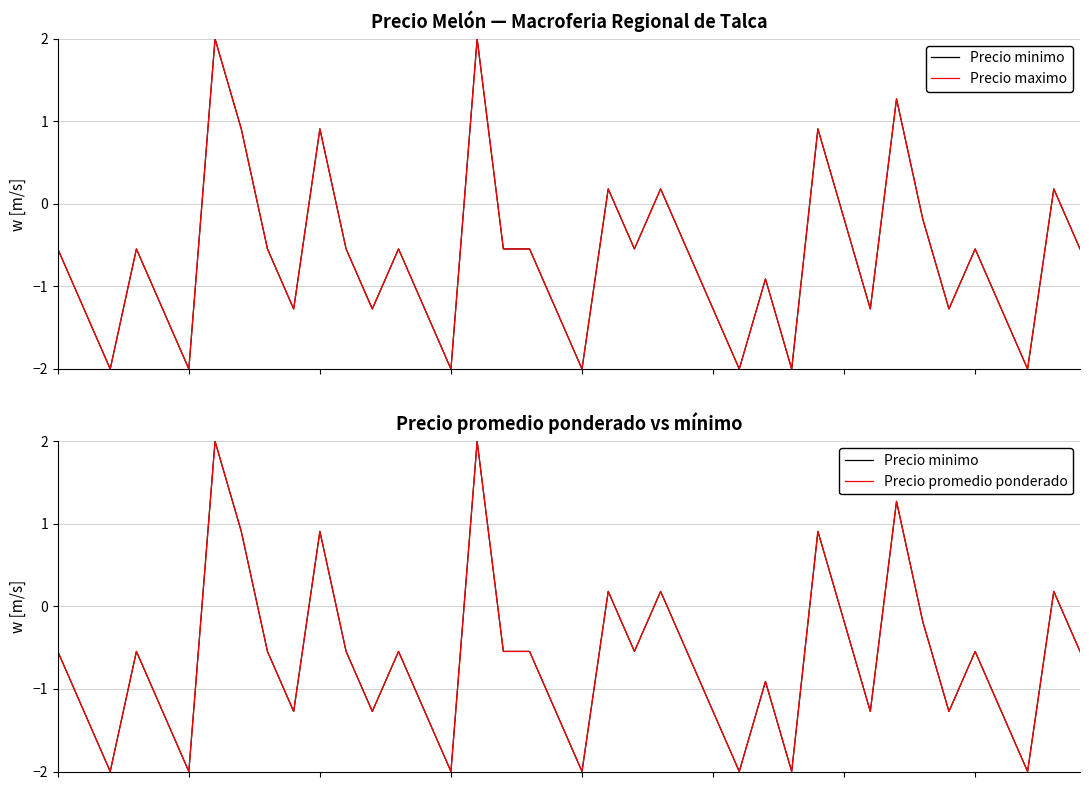

True or false: Precio minimo and Precio promedio ponderado intersect in this chart.

False